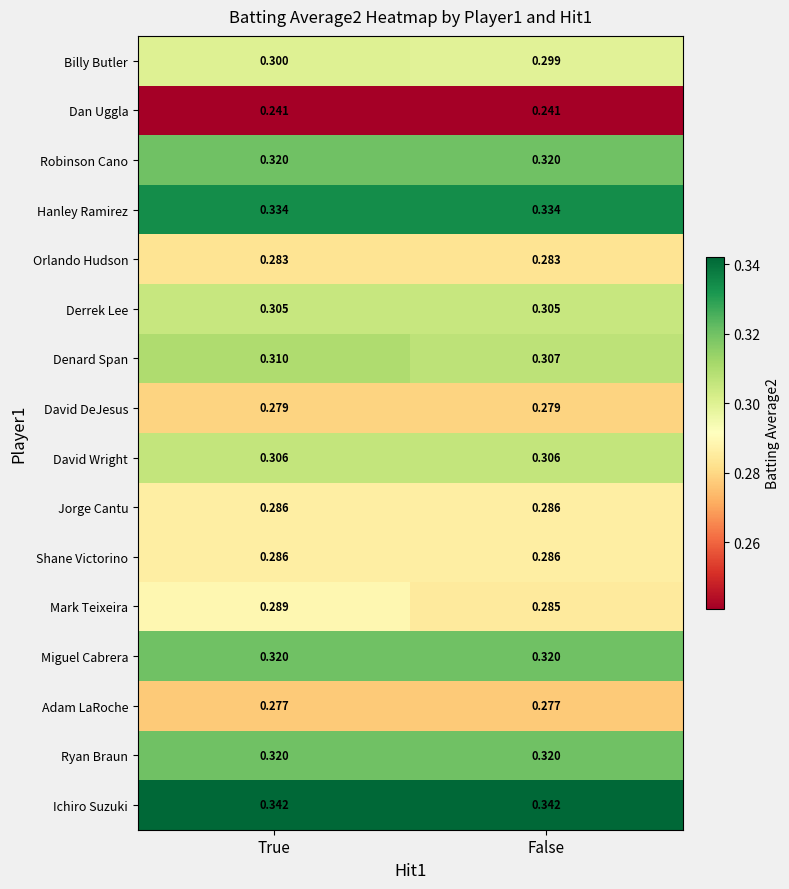

At which label does Denard Span reach its minimum?

False